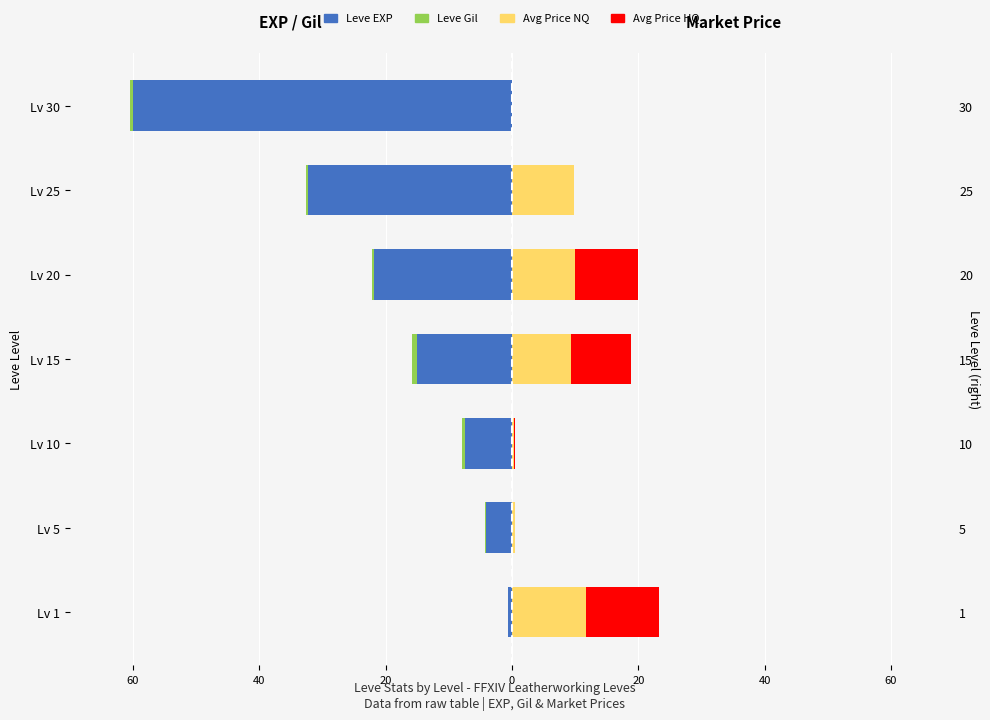

Reading left to right, extract all data points from this chart.

Leve EXP: -0.6	-4.1	-7.5	-15.0	-21.9	-32.2	-60.0
Leve Gil: -0.1	-0.1	-0.4	-0.8	-0.3	-0.3	-0.4
Avg Price NQ: 11.7	0.5	0.3	9.4	9.9	9.8	0.0
Avg Price HQ: 11.7	0.0	0.2	9.4	10.0	0.0	0.0